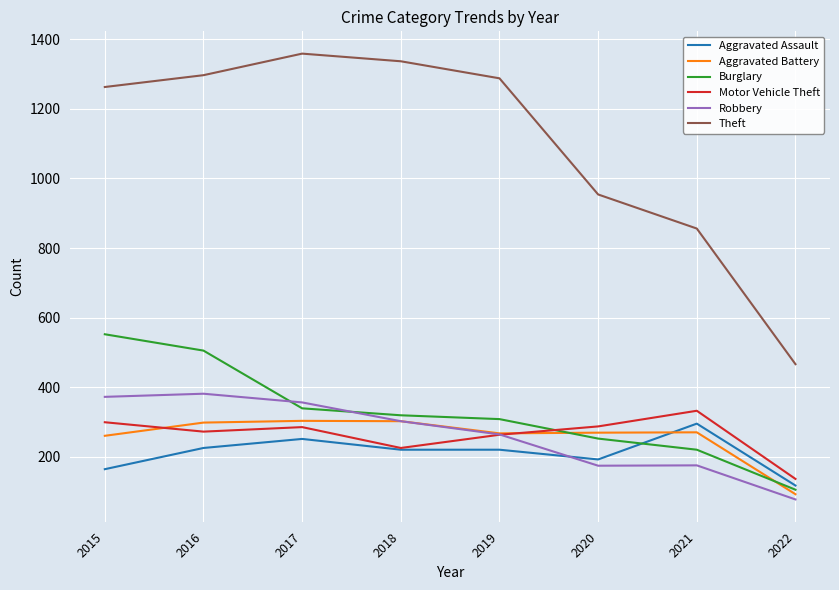

At which category does the chart reach its peak across all series?

2017